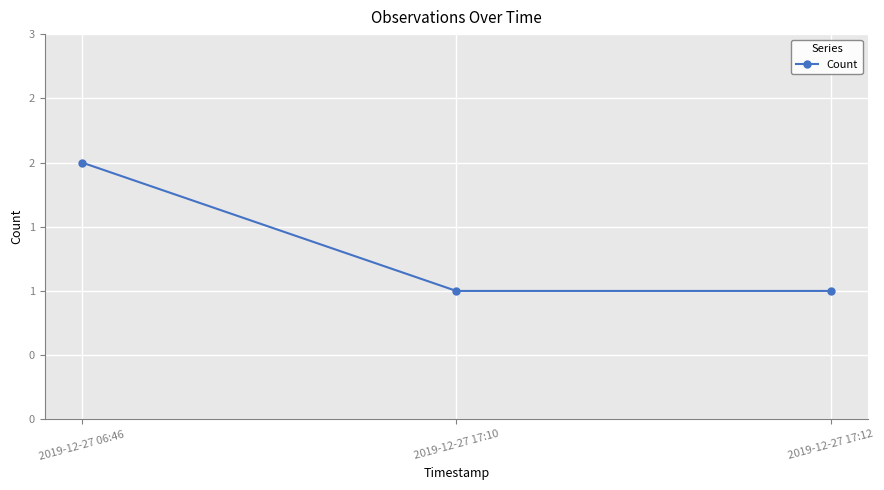

Reading left to right, transcribe all the data shown in this chart.

2	1	1